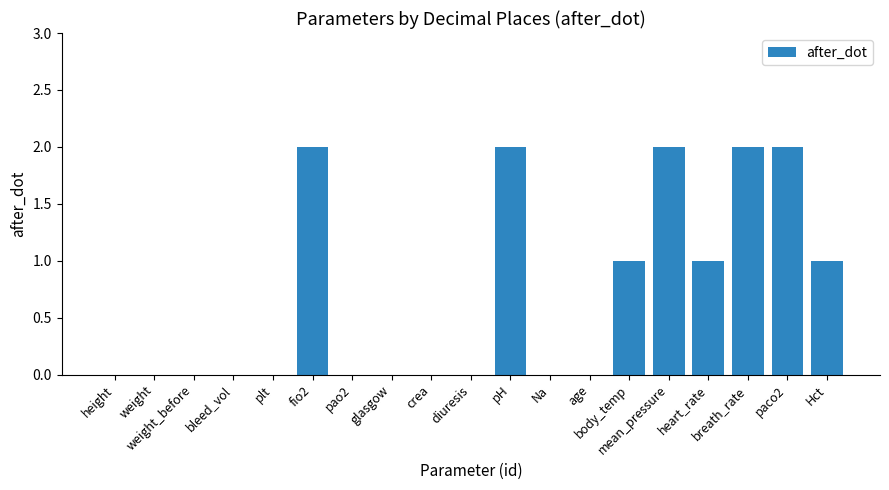

What is the sum of all values?

13